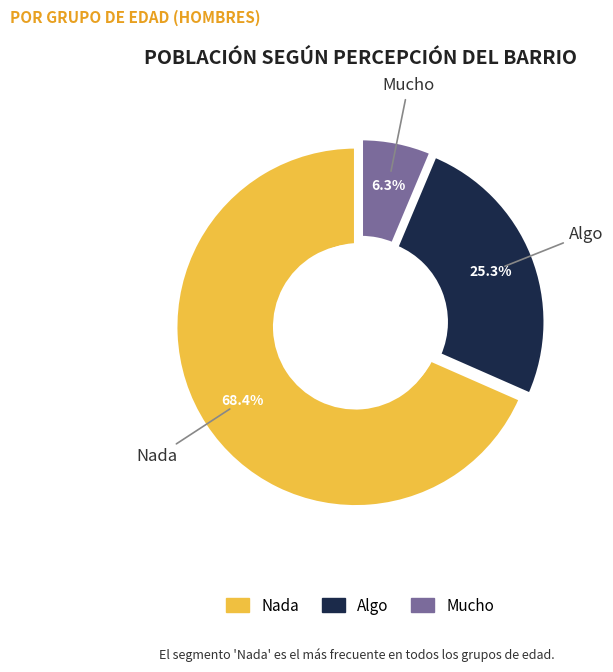

Count the number of slices in the pie.

7